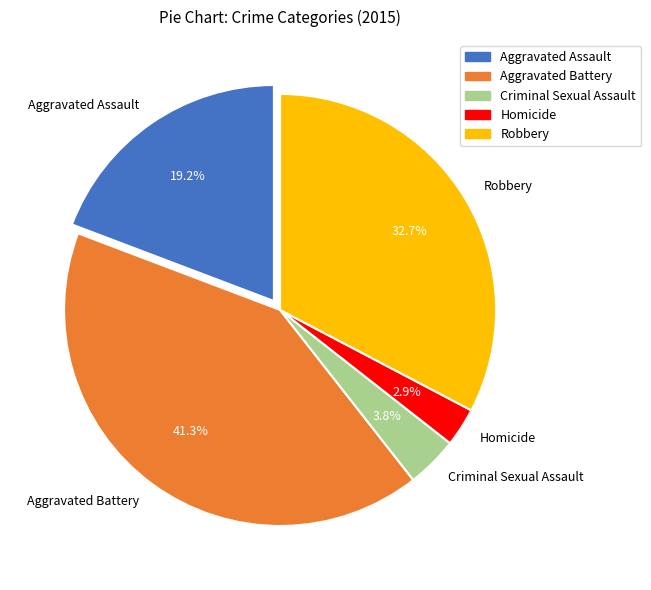

To the nearest percent, what is the difference between the largest and smallest slice percentages?

38%